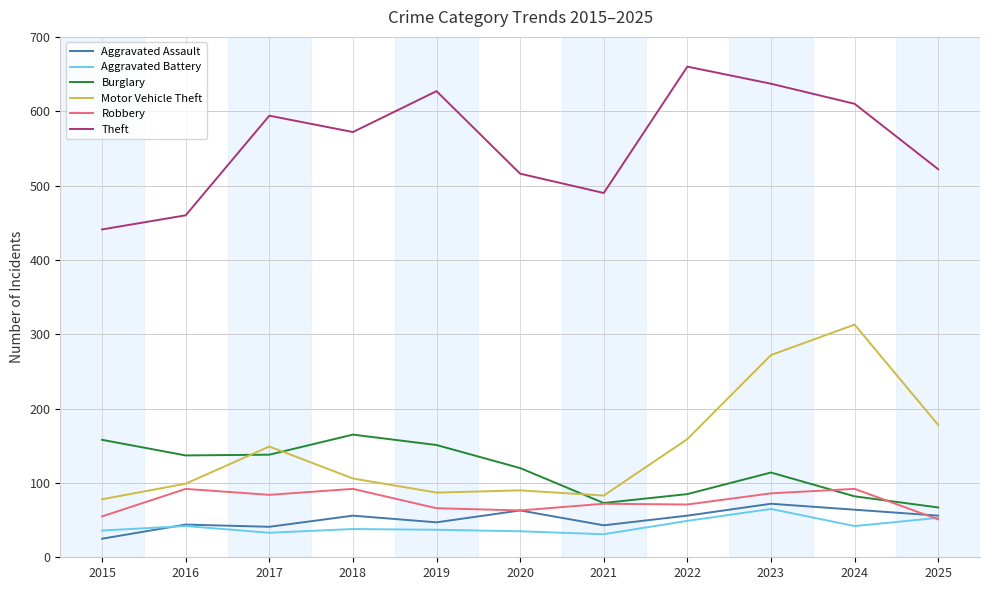

Which category has the lowest value across all series?

2015